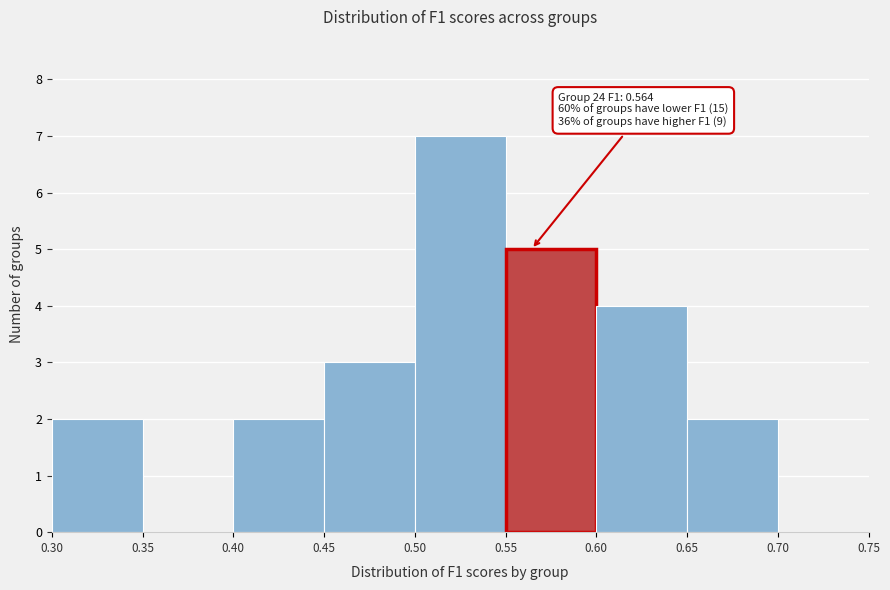

Over which range of the x-axis is the bar tallest?

0.50 to 0.55